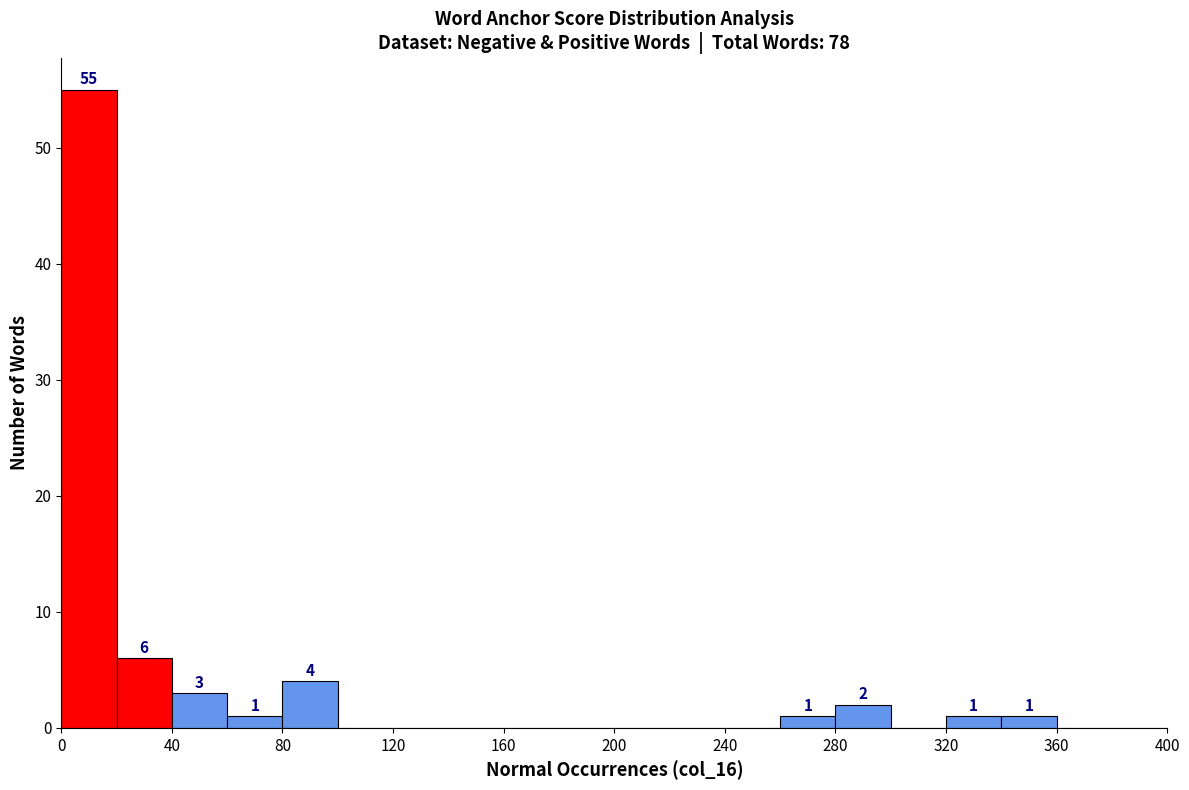

Which range on the x-axis has the tallest bar?

0 to 20